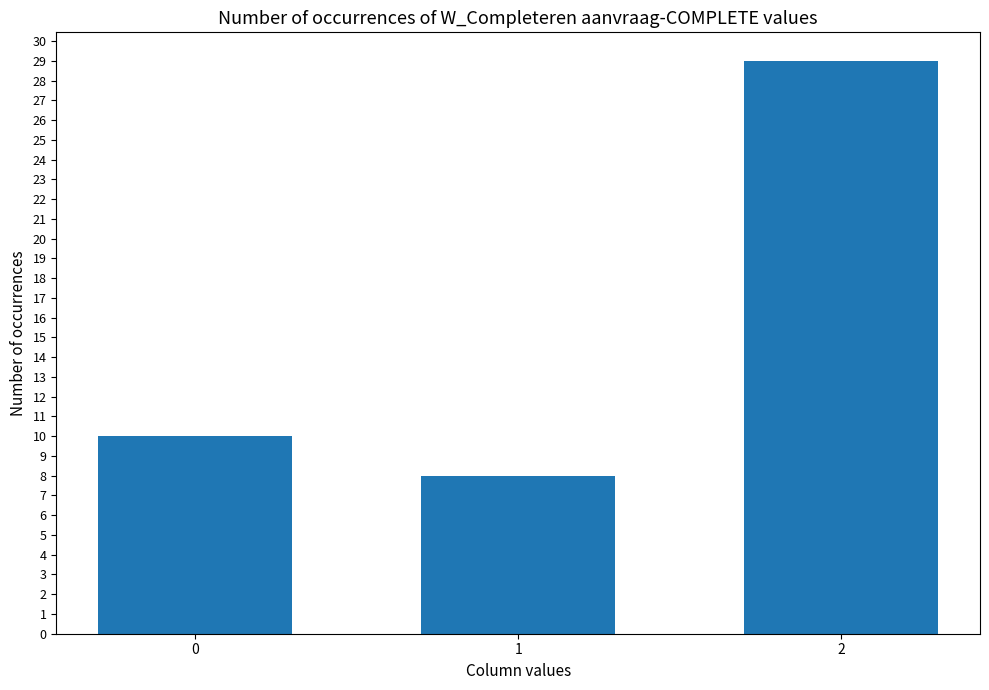

Reading left to right, list all the values displayed in this chart.

10	8	29